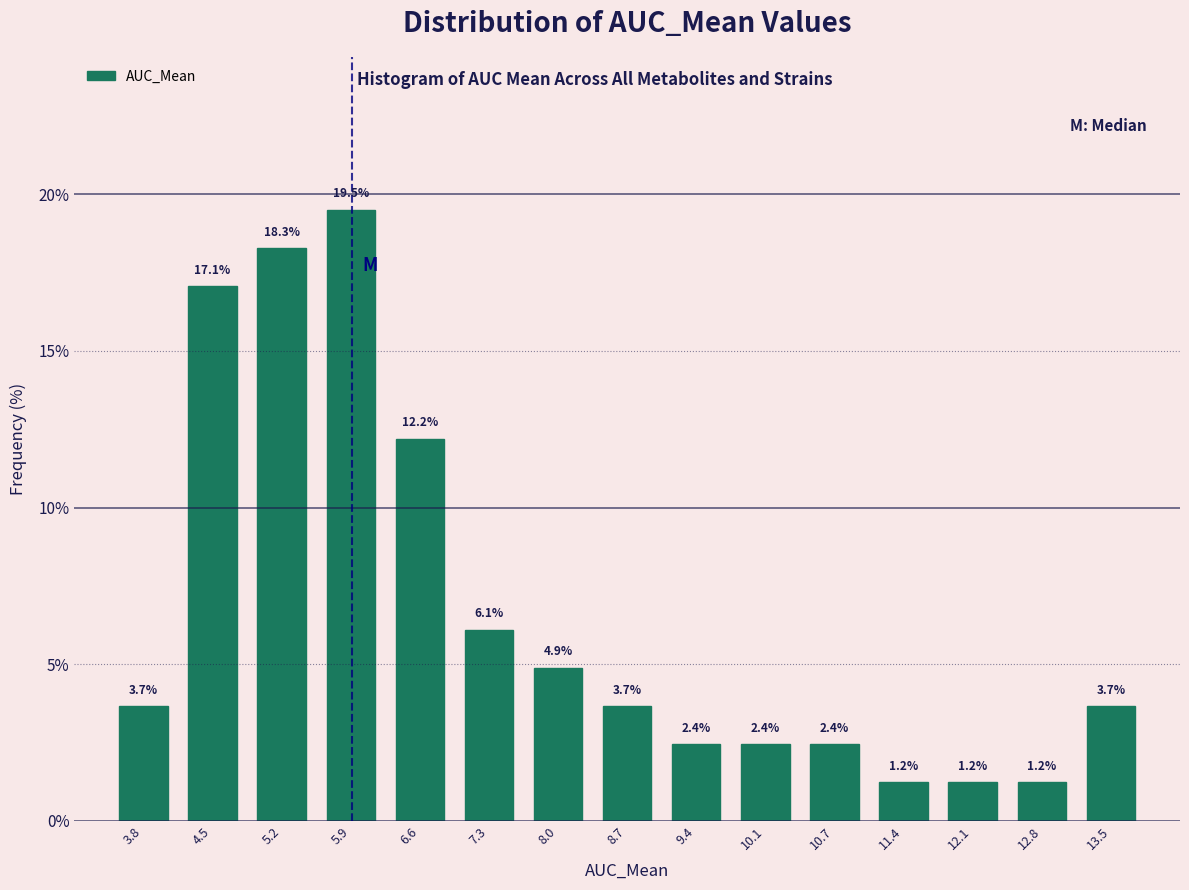

Reading left to right, transcribe this chart: for each bar, give the range it covers on the x-axis and its height. The bar edges are not printed on the chart, so give them approximately, as read against the axis.

3.5 to 4.2: 3.7
4.2 to 4.9: 17.1
4.9 to 5.6: 18.3
5.6 to 6.3: 19.5
6.3 to 7.0: 12.2
7.0 to 7.6: 6.1
7.6 to 8.3: 4.9
8.3 to 9.0: 3.7
9.0 to 9.7: 2.4
9.7 to 10.4: 2.4
10.4 to 11.1: 2.4
11.1 to 11.8: 1.2
11.8 to 12.5: 1.2
12.5 to 13.2: 1.2
13.2 to 13.9: 3.7